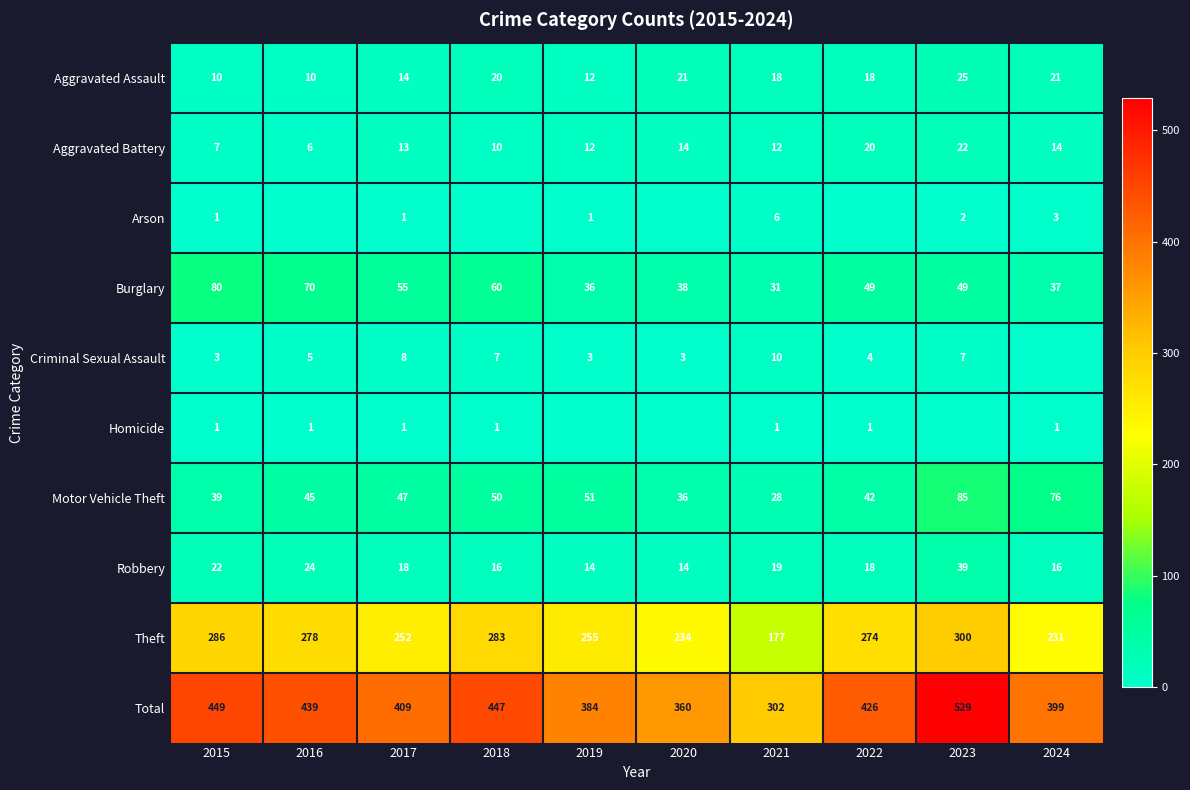

The Aggravated Assault series shows 14 at 2017. True or false?

True